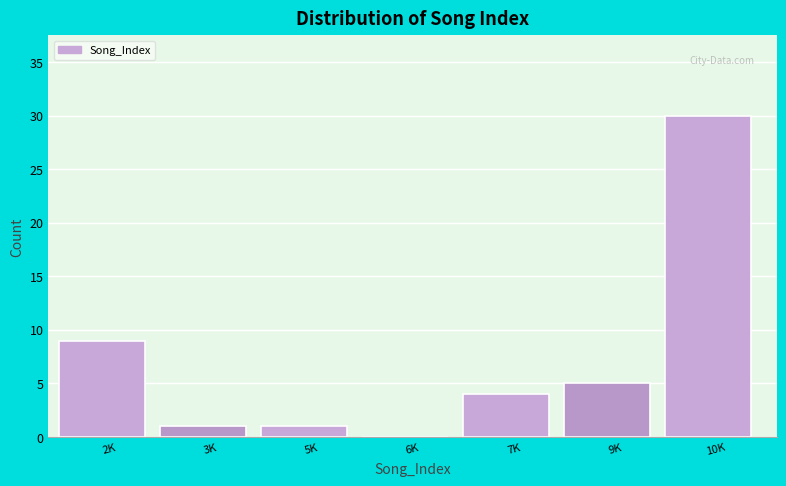

Reading left to right, what are all the values shown in this chart?

2K=9	3K=1	5K=1	6K=0	7K=4	9K=5	10K=30